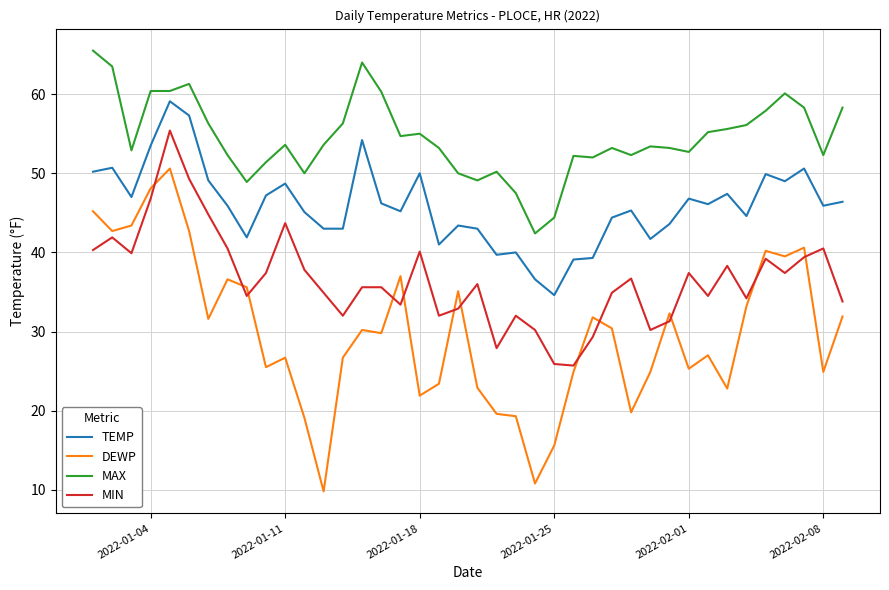

What is the maximum value shown in the chart?

65.5